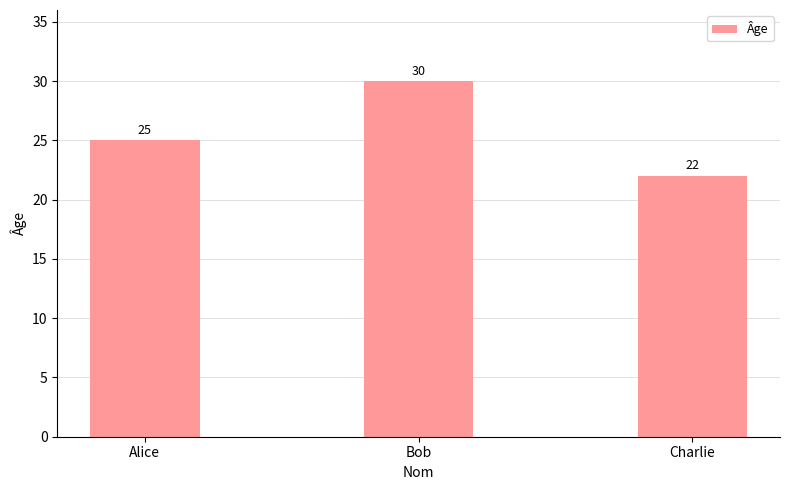

How many series are shown in this chart?

1